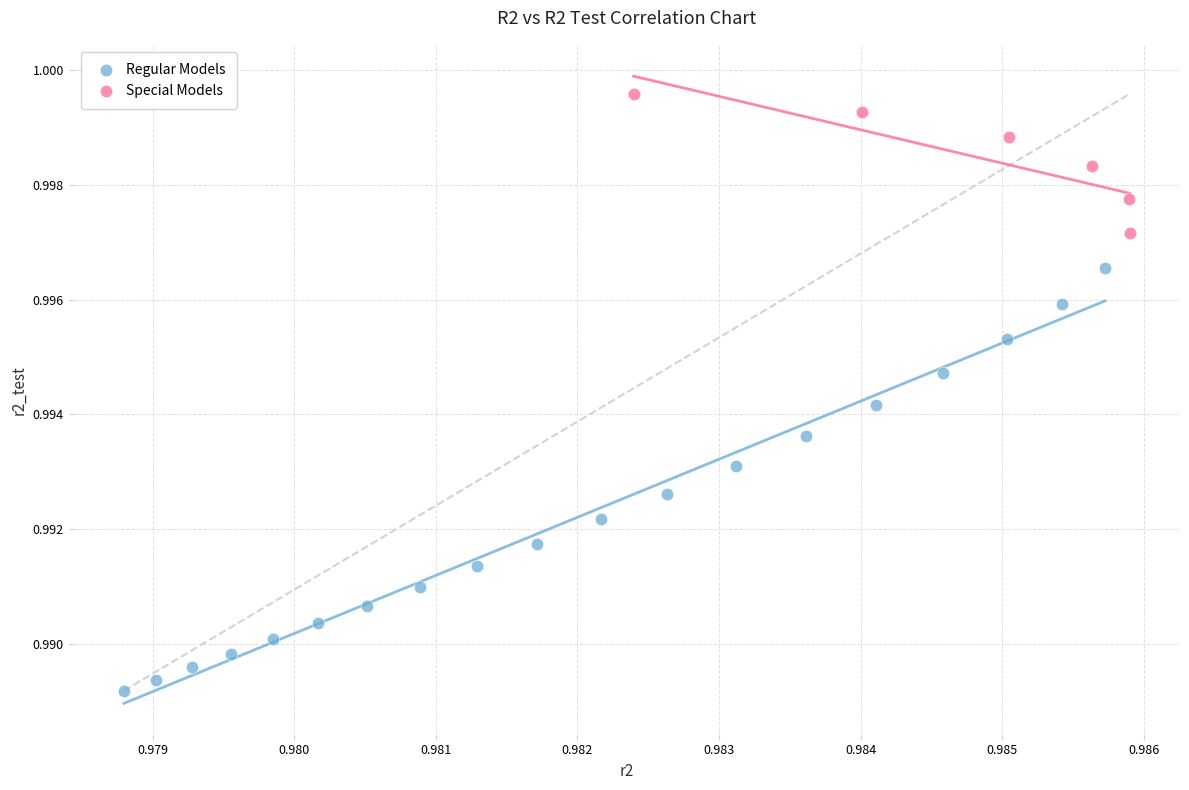

Which series contains the highest Y value?

Special Models